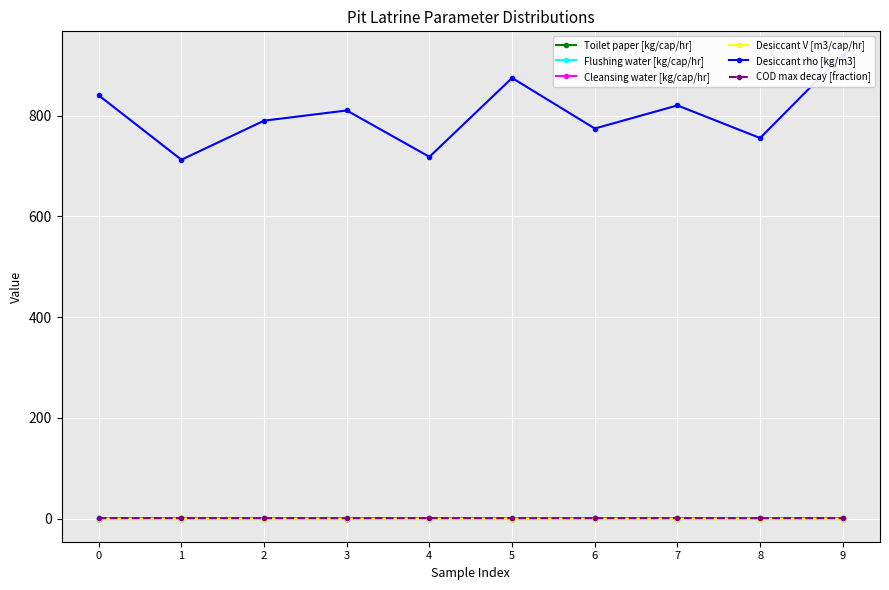

Reading left to right, what are all the values shown in this chart?

Toilet paper [kg/cap/hr]: 0=0.0	1=0.0	2=0.0	3=0.0	4=0.0	5=0.0	6=0.0	7=0.0	8=0.0	9=0.0
Flushing water [kg/cap/hr]: 0=0.5	1=0.8	2=0.4	3=0.3	4=1.0	5=0.5	6=0.4	7=0.7	8=0.3	9=0.6
Cleansing water [kg/cap/hr]: 0=0.0	1=0.1	2=0.1	3=0.0	4=0.1	5=0.0	6=0.1	7=0.1	8=0.1	9=0.1
Desiccant V [m3/cap/hr]: 0=0.0	1=0.0	2=0.0	3=0.0	4=0.0	5=0.0	6=0.0	7=0.0	8=0.0	9=0.0
Desiccant rho [kg/m3]: 0=840.3	1=712.4	2=790.0	3=810.3	4=718.2	5=874.9	6=774.5	7=820.4	8=755.6	9=921.4
COD max decay [fraction]: 0=0.8	1=0.7	2=0.7	3=0.7	4=0.7	5=0.7	6=0.7	7=0.7	8=0.6	9=0.7